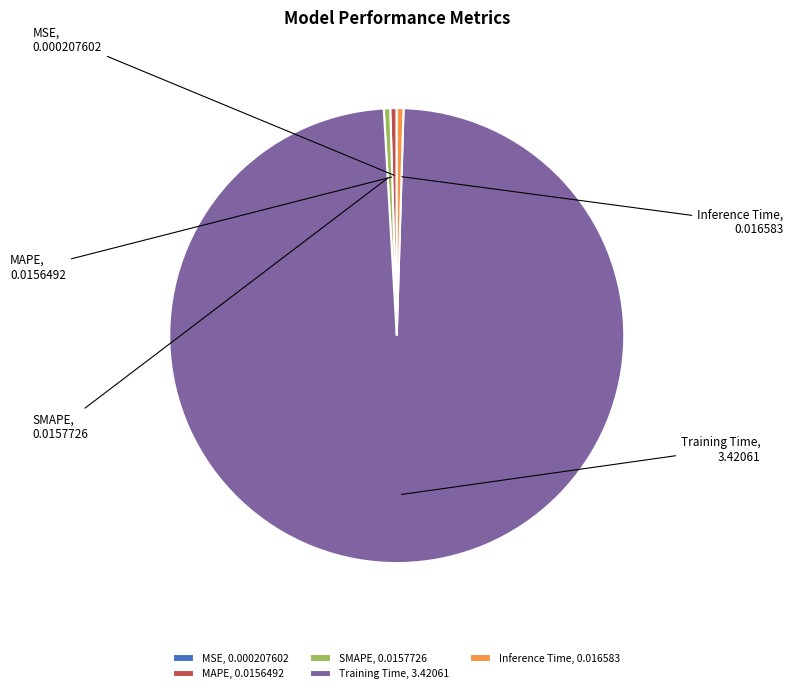

What is the smallest slice in the pie chart?

MSE